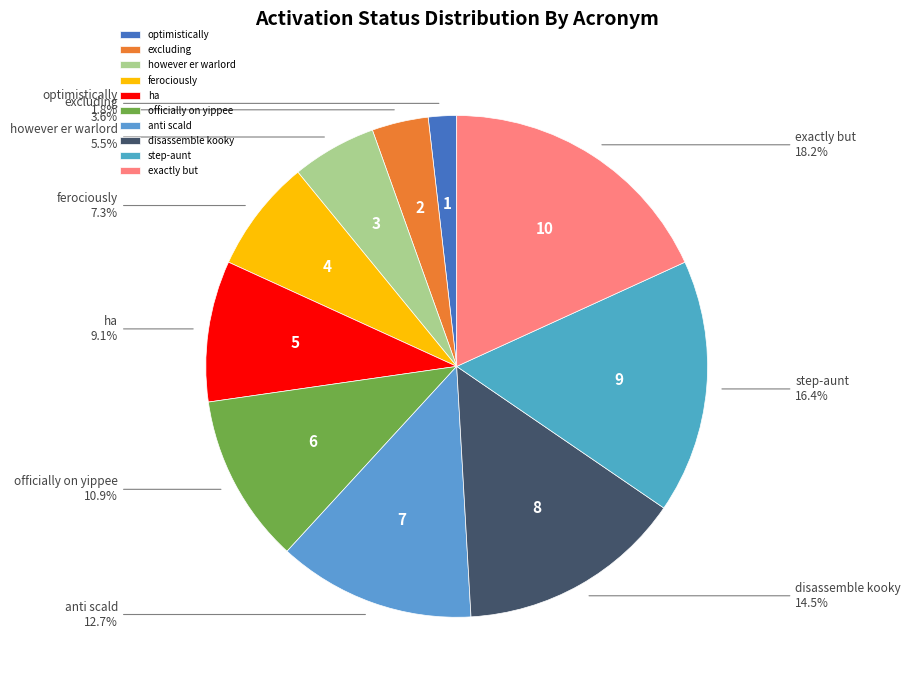

True or false: ferociously accounts for 2% of the total.

False